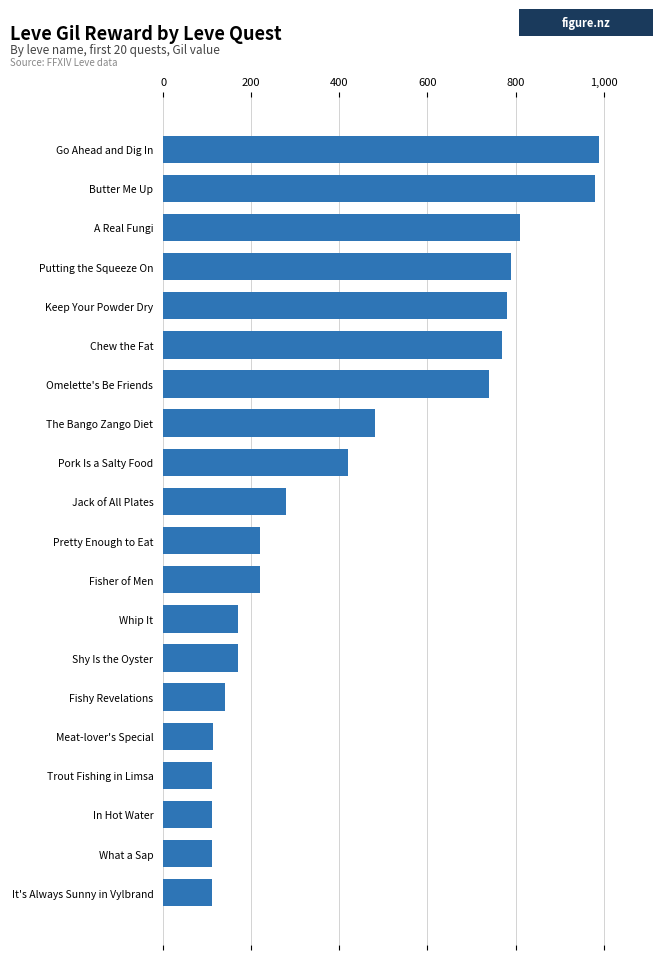

The value at A Real Fungi is 165. True or false?

False